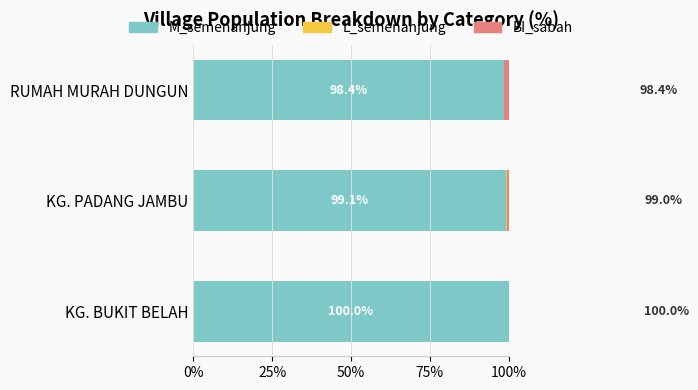

What is the difference between the maximum and minimum values in the L_semenanjung series?

0.4